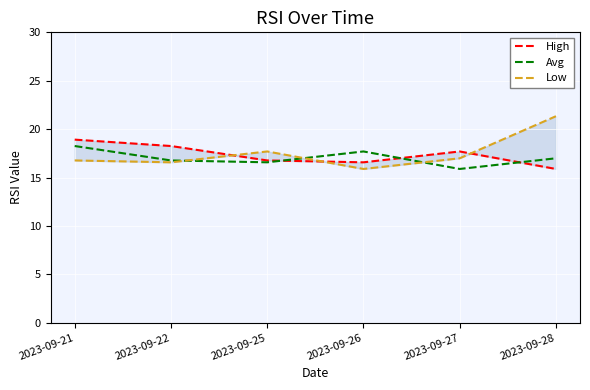

Is this an area chart (filled region under the line)?

No